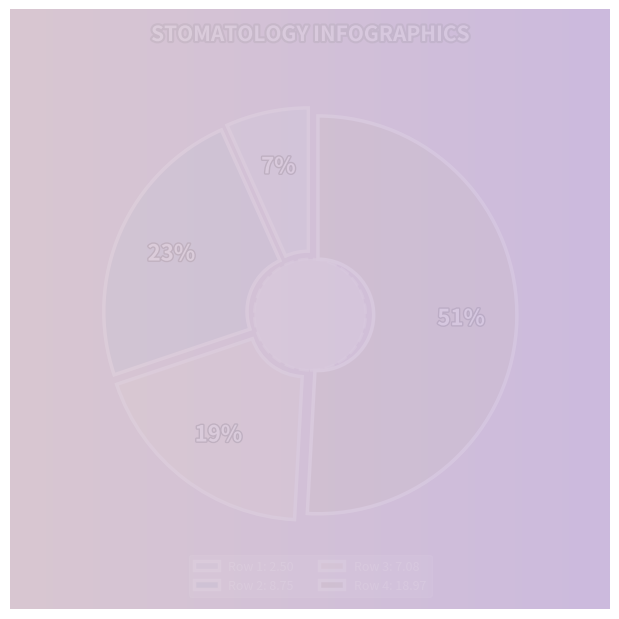

What is the majority slice?

4